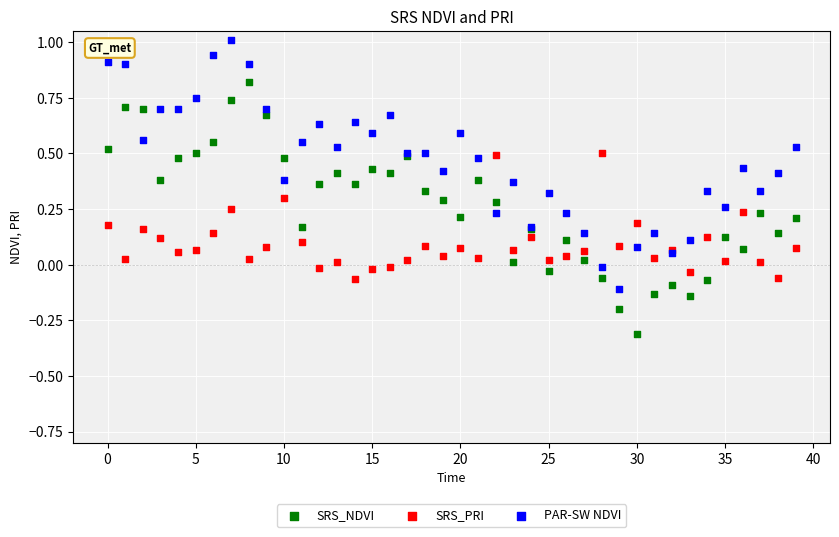

Which series contains the lowest Y value?

SRS_NDVI